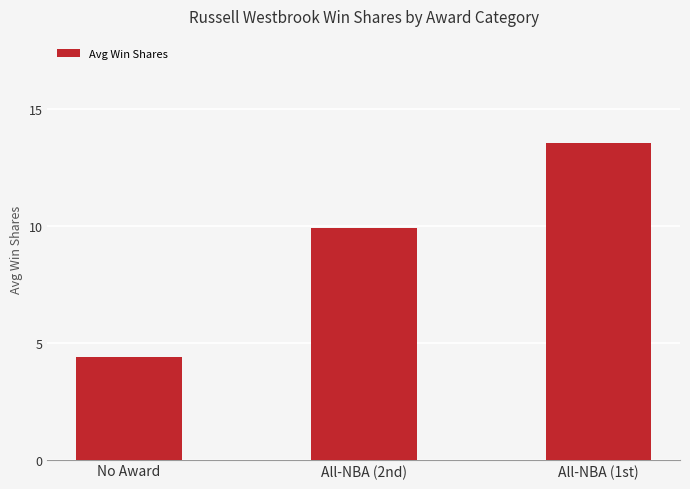

List the labels in order of value, smallest first.

No Award, All-NBA (2nd), All-NBA (1st)